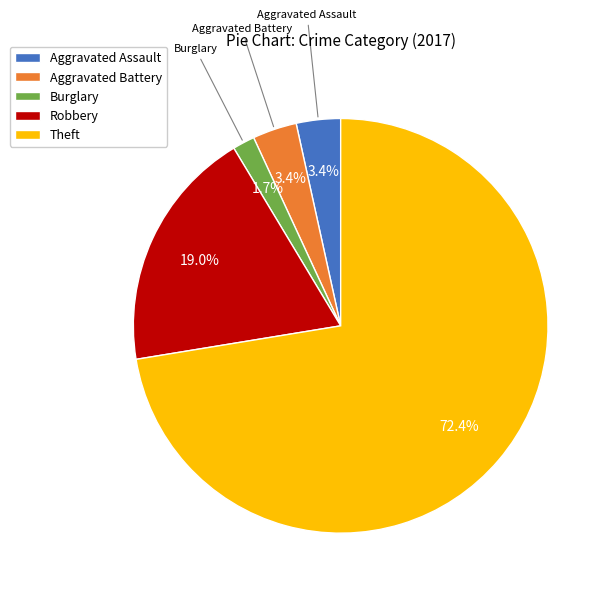

Combined, what portion of the pie is Robbery and Aggravated Battery?

22.4%